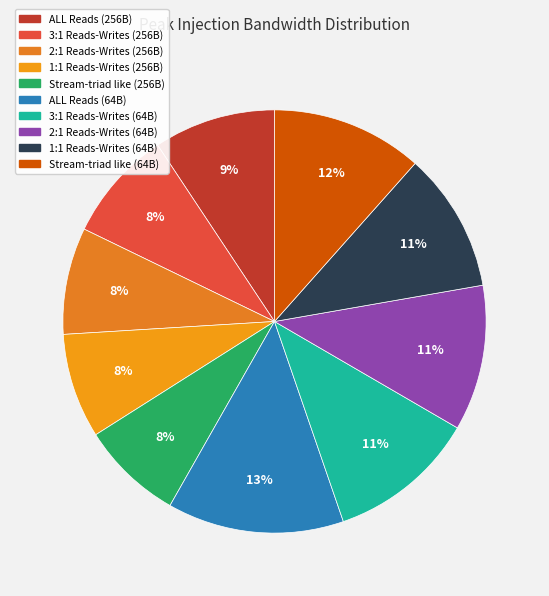

Is it true that 3:1 Reads-Writes (256B) is 21% of the pie?

False